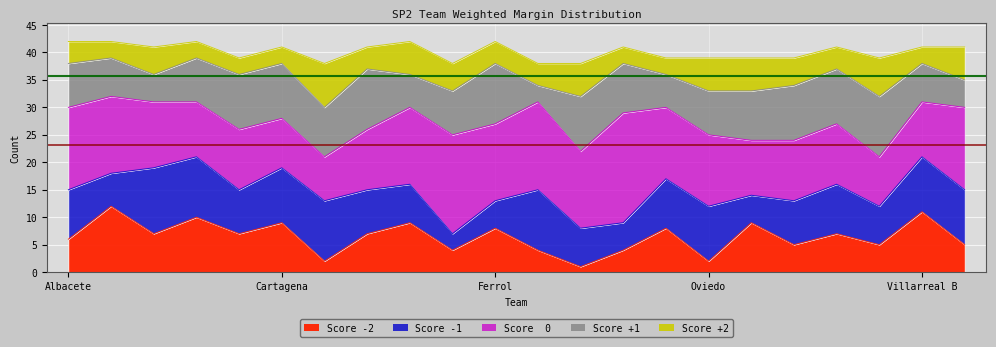

Is the value of Upper ref at Albacete greater than the value of Lower ref at Cartagena?

Yes